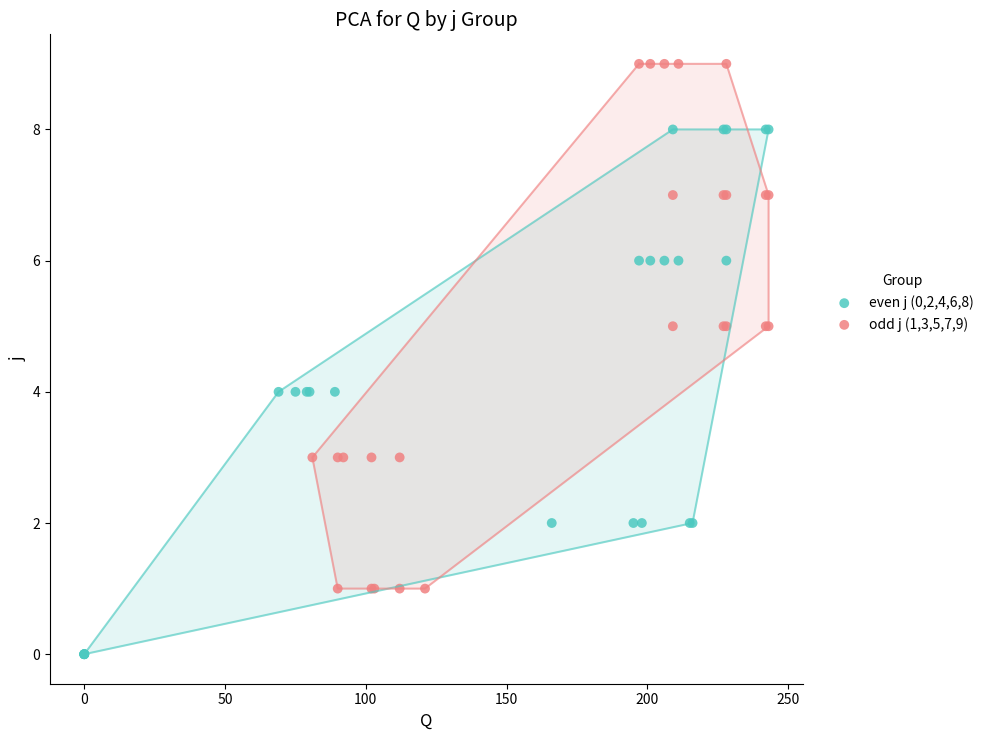

Which series contains the highest Y value?

odd j (1,3,5,7,9)